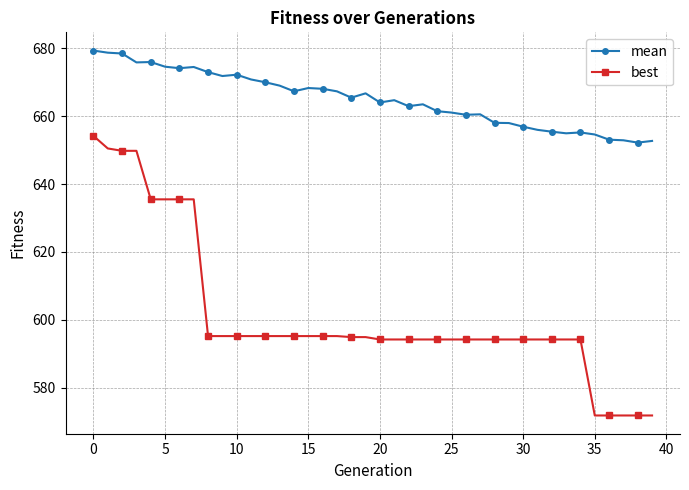

True or false: mean and best cross at least once.

False